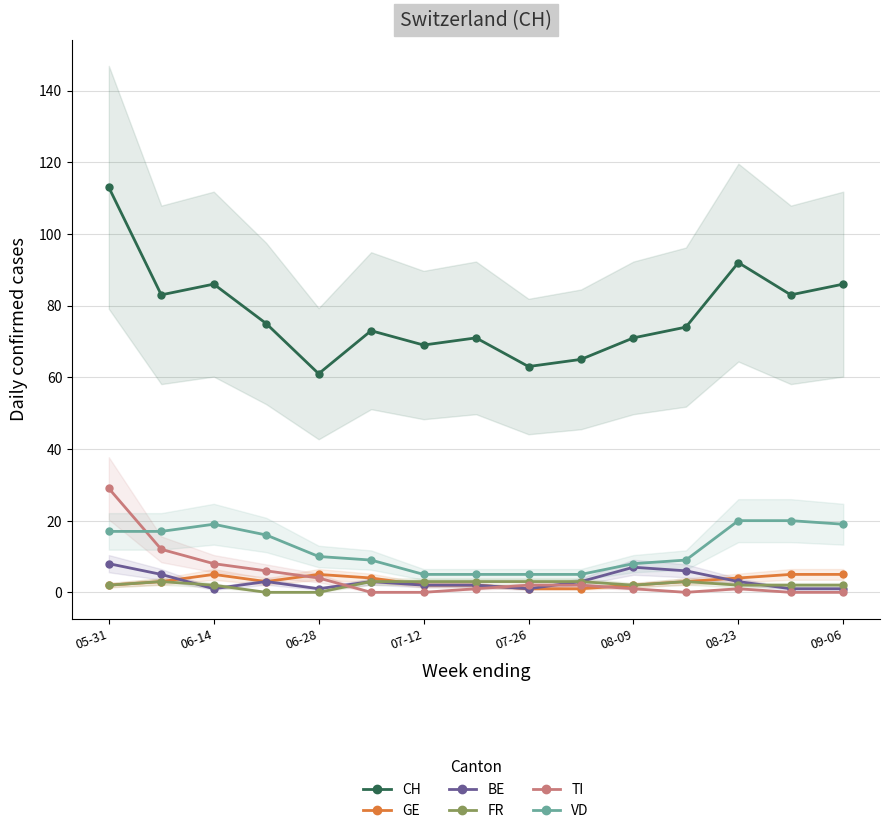

What is the average value of the CH series?

78